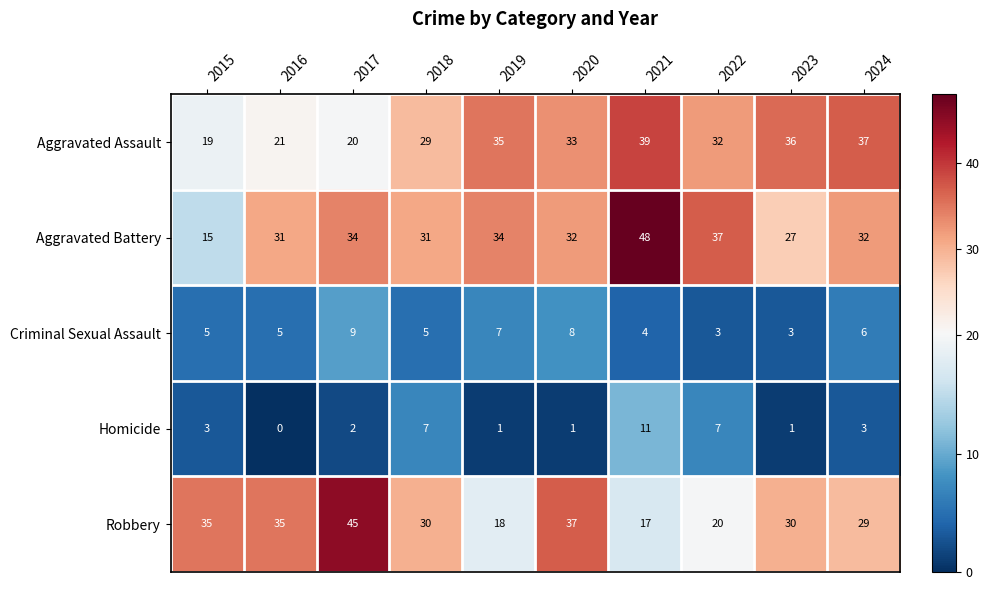

What is the spread (max minus min) of values at 2019?

34